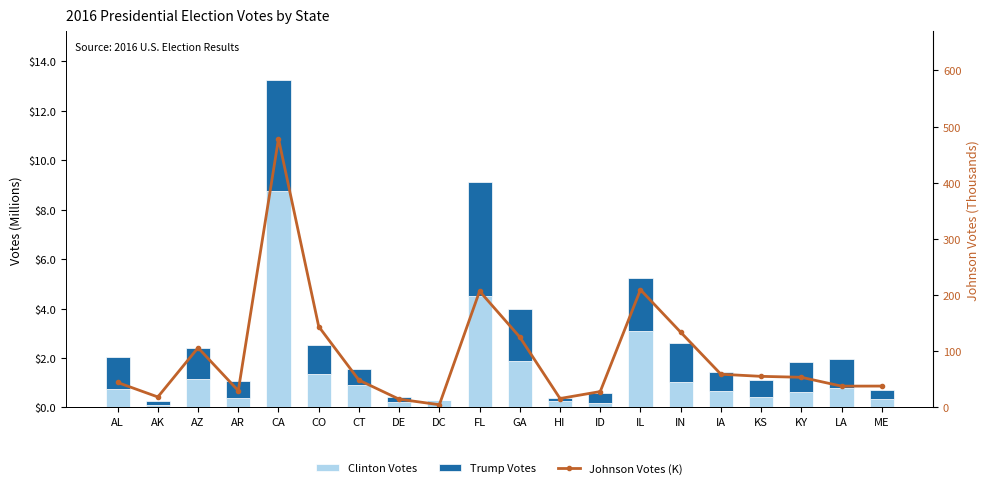

What is the total value across all series at KY?

55.6